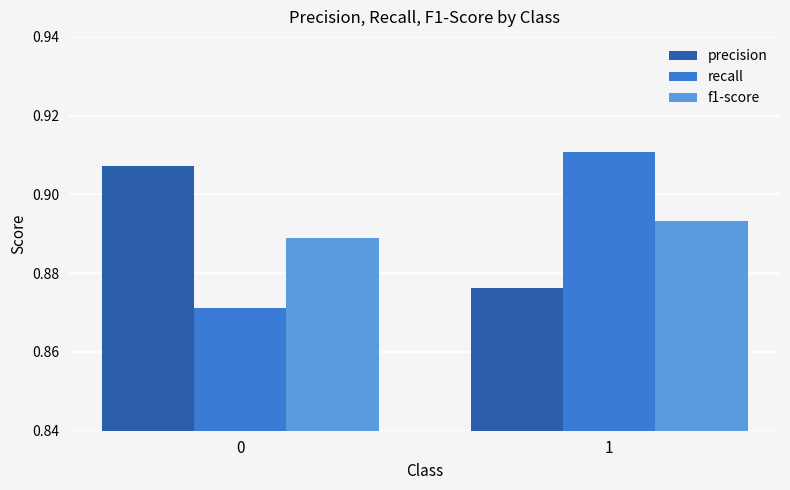

Is the value of precision at 1 greater than the value of f1-score at 0?

No